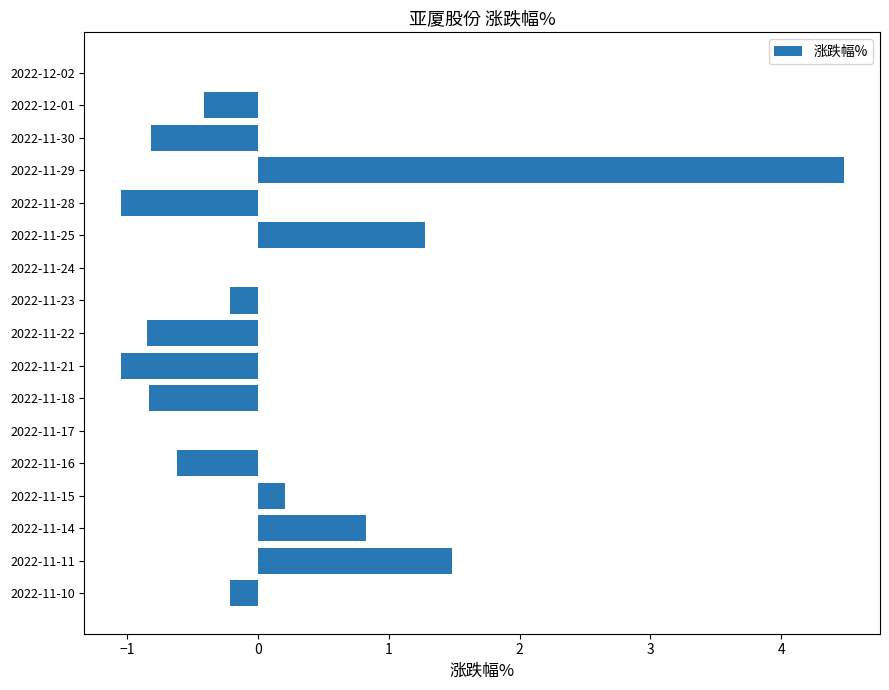

True or false: the data shows 2.2 at 2022-11-11.

False